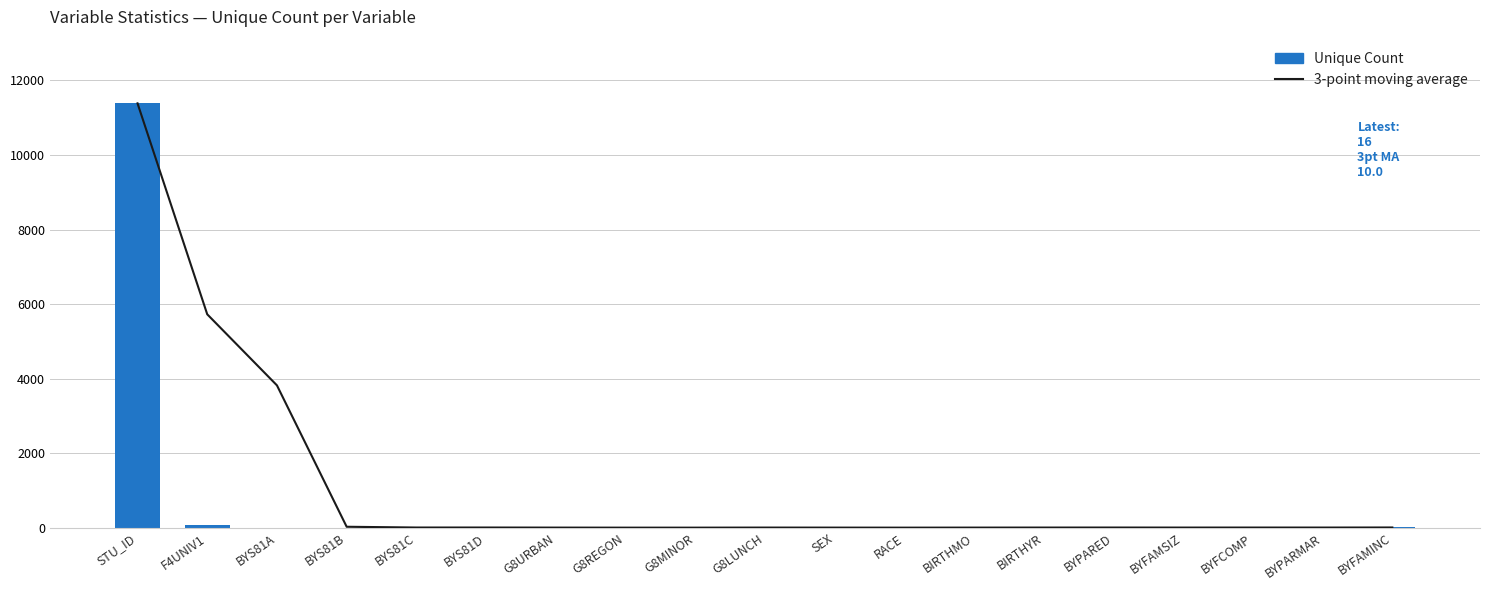

At which category does the chart reach its peak across all series?

STU_ID